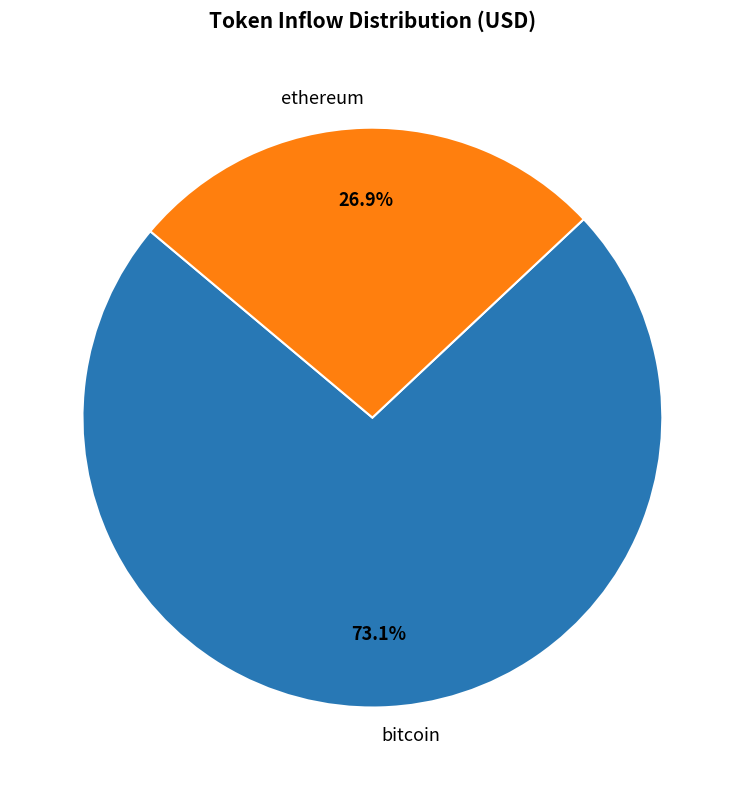

Rank the categories by value from lowest to highest.

ethereum, bitcoin